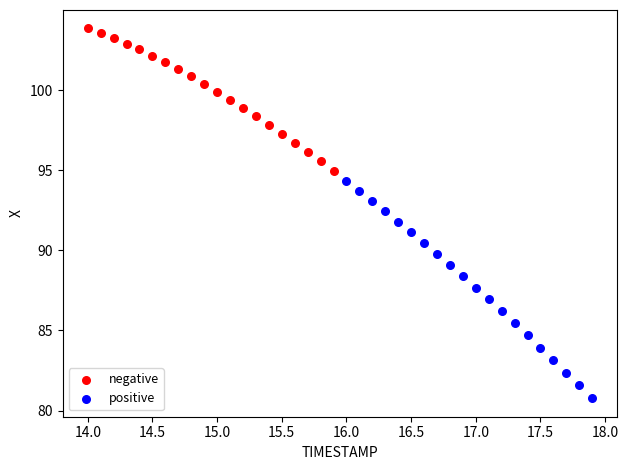

Which series contains the lowest Y value?

positive